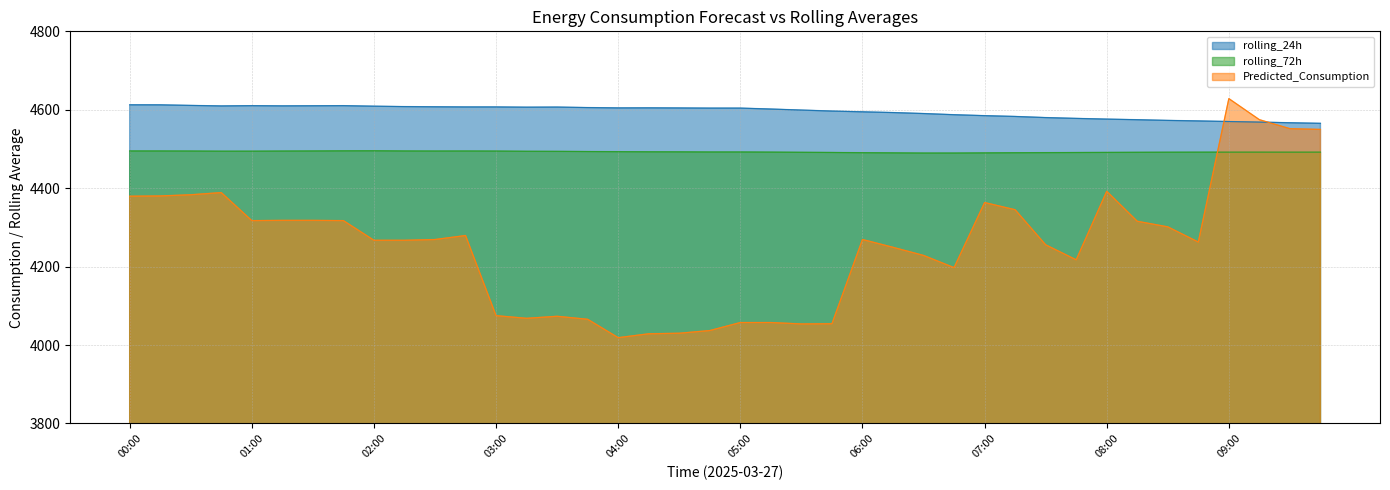

List the series in order of their peak value, lowest first.

rolling_72h, rolling_24h, Predicted_Consumption